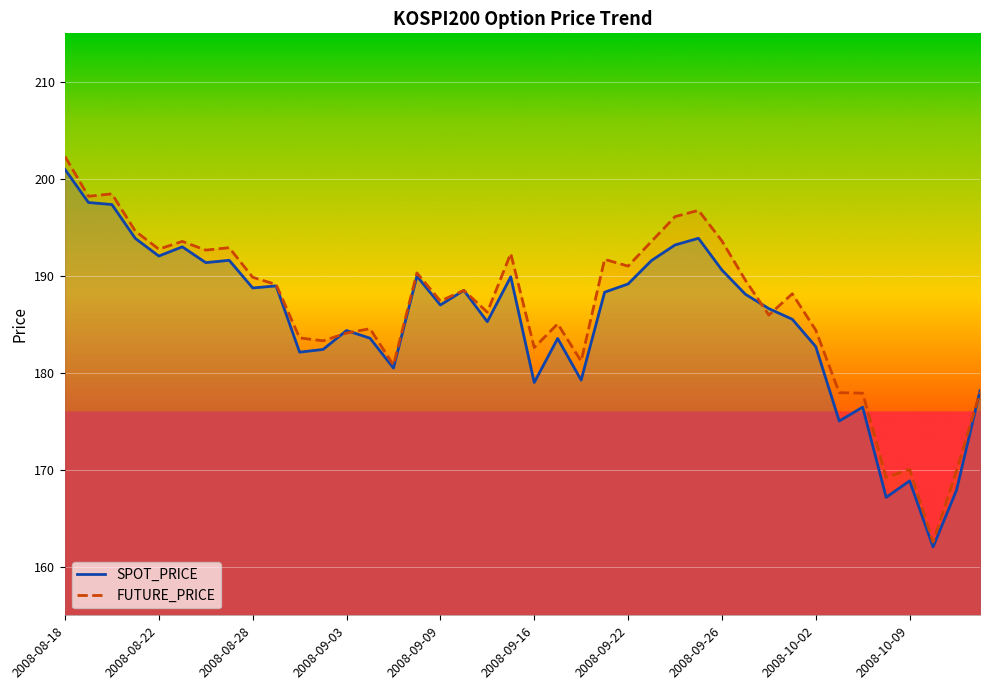

What is the average value of the SPOT_PRICE series?

185.4